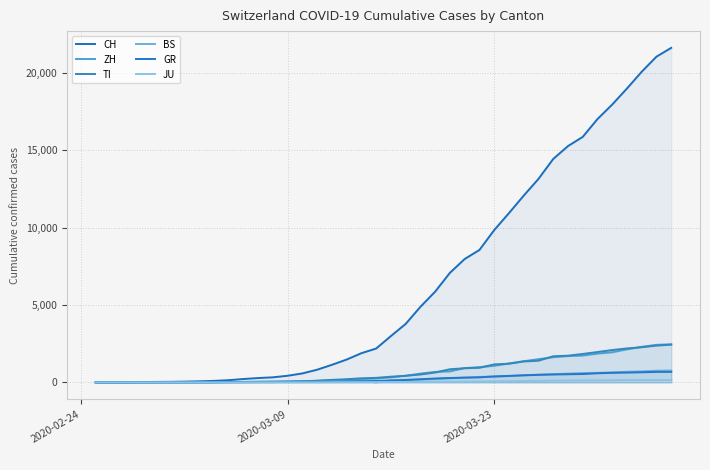

Which series has the largest total across all categories?

CH